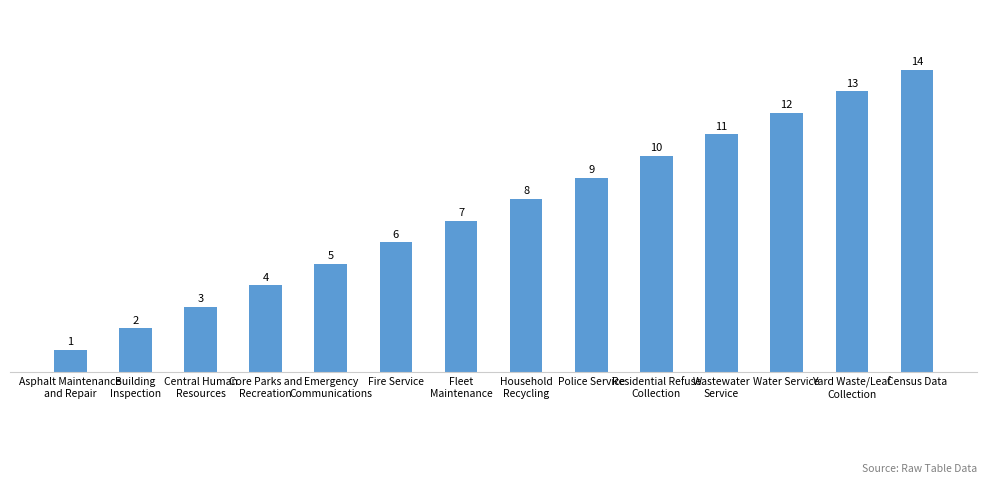

What is the smallest value displayed?

1